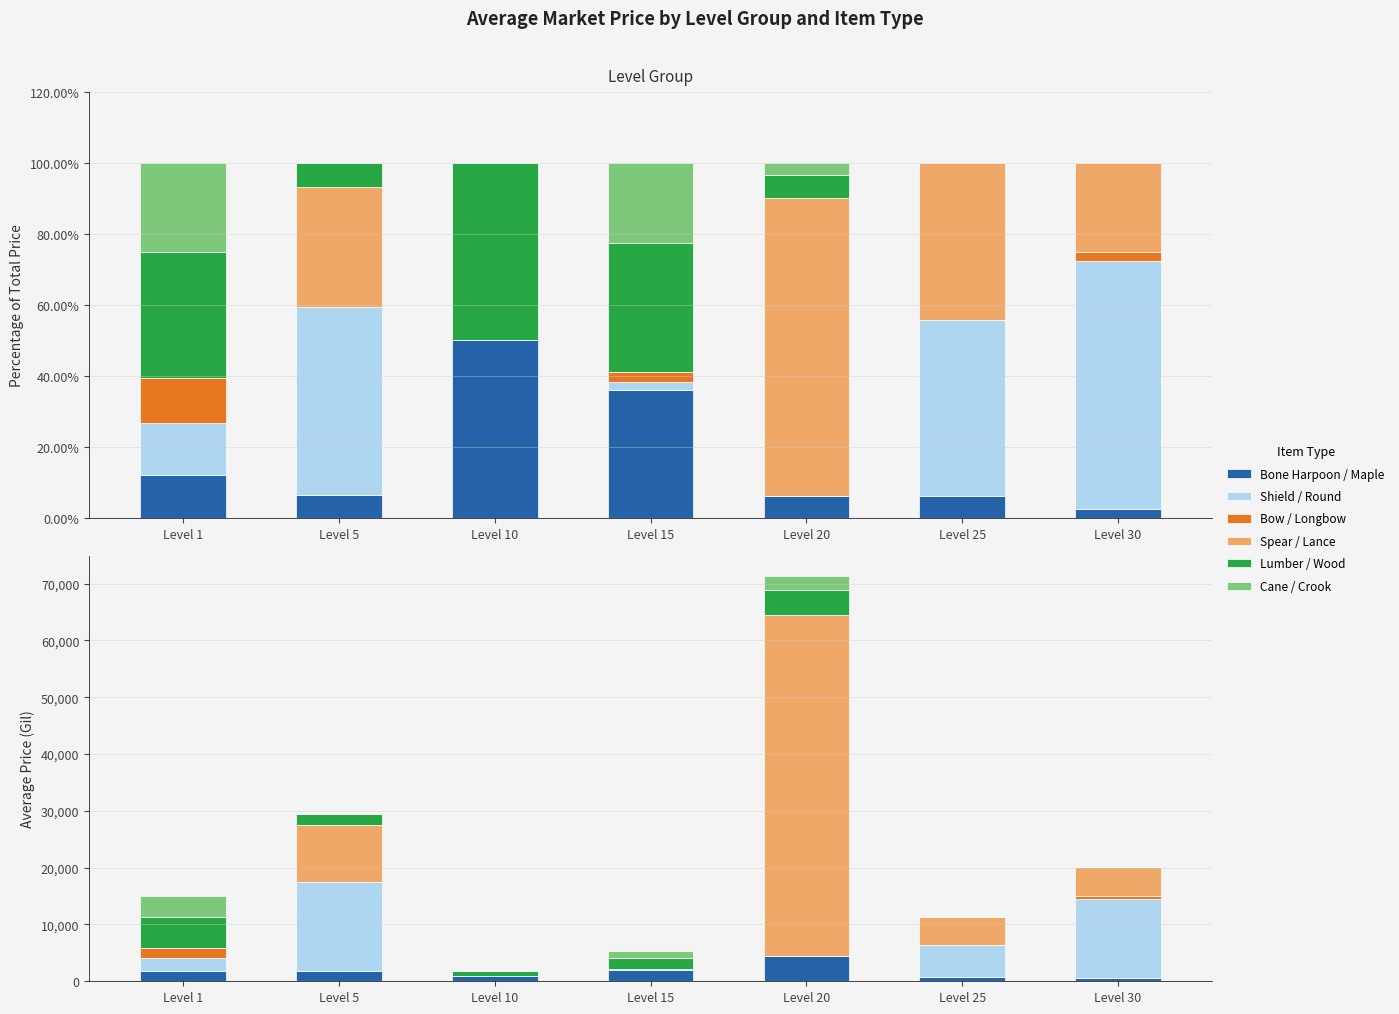

What is the maximum value shown in the chart?

60001